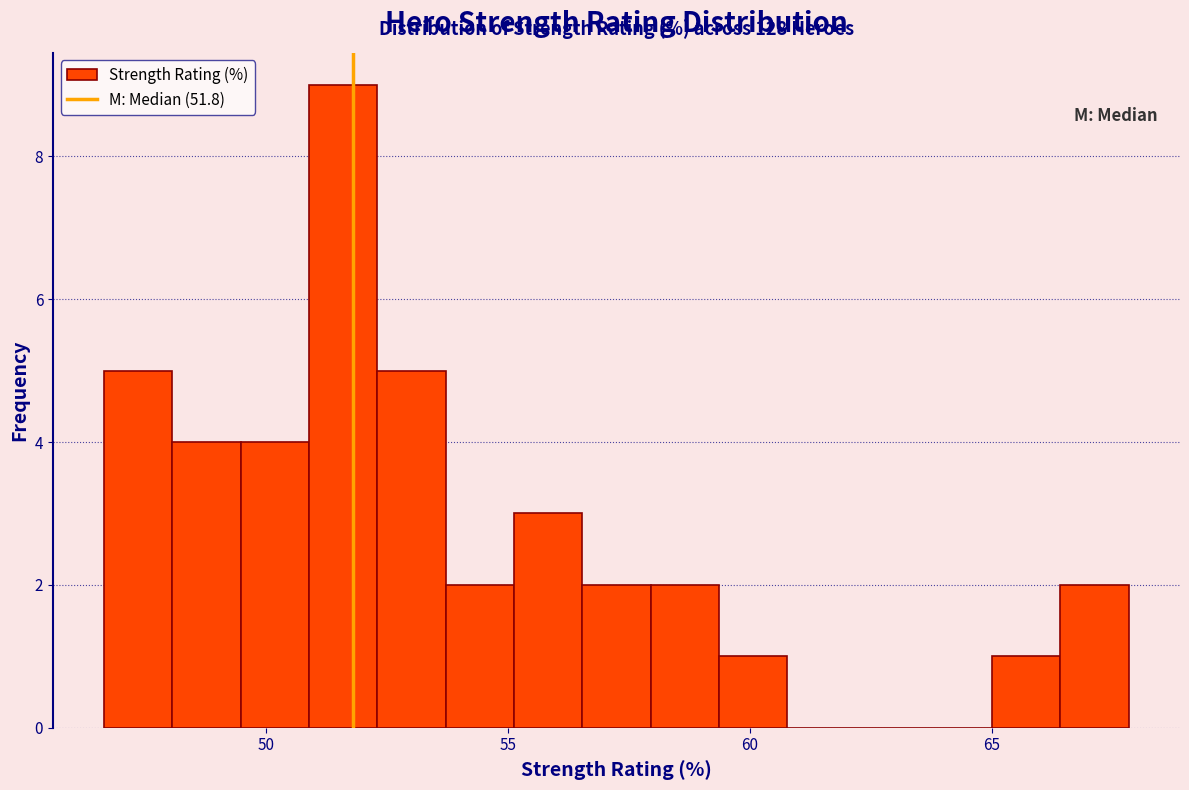

Read against the x-axis, roughly where is the centre of the tallest bar?

51.5